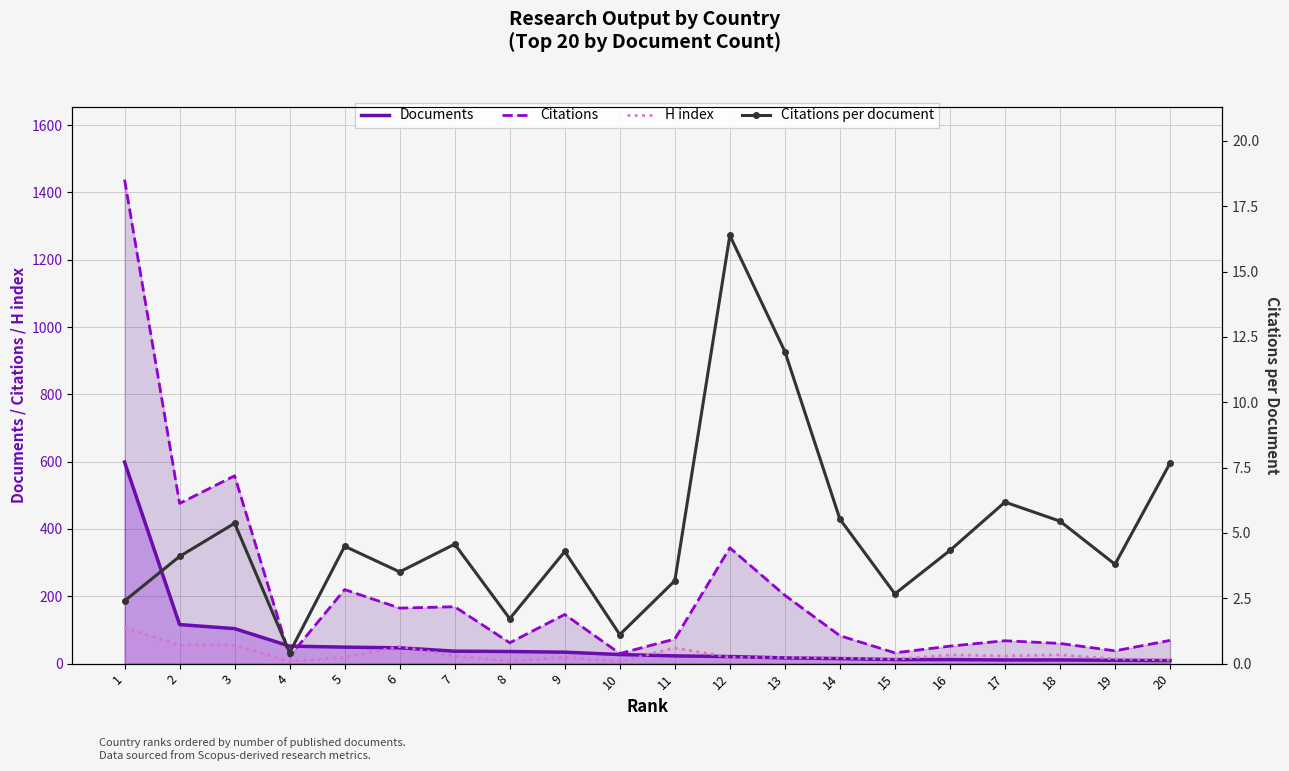

Between 10 and 20, which series saw the biggest shift?

Citations